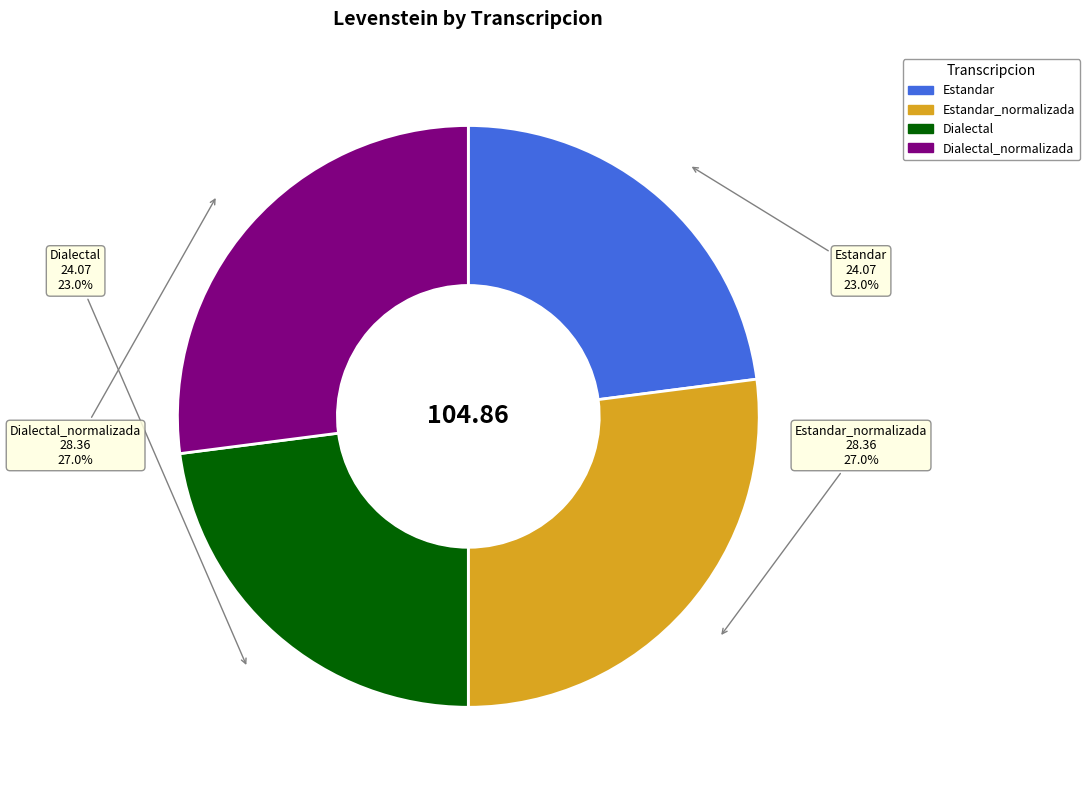

Is there any slice that represents more than half of the pie?

No